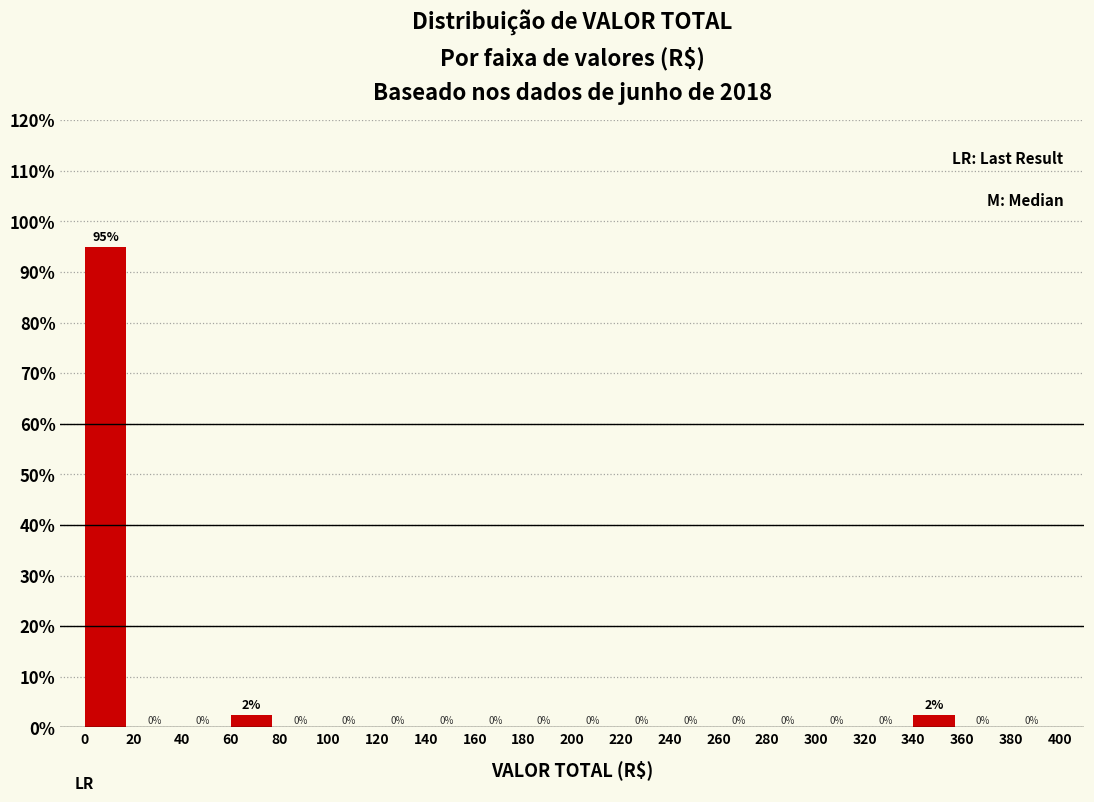

Which range on the x-axis has the tallest bar?

0 to 20